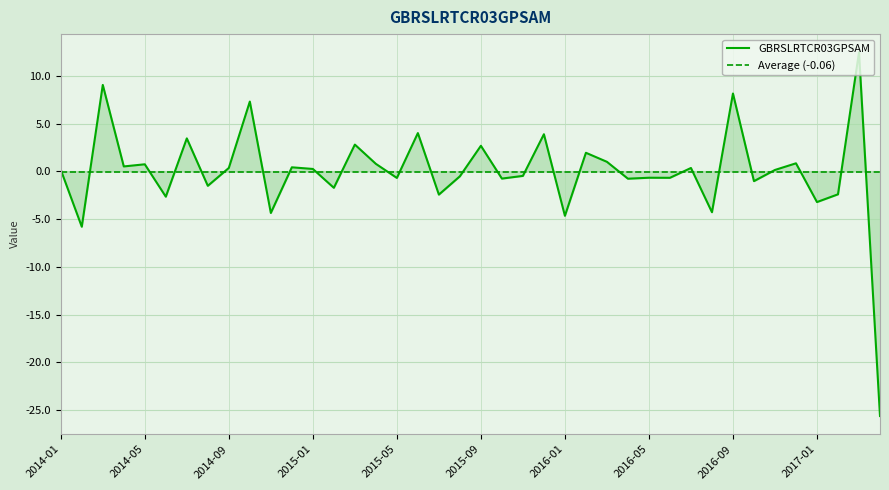

Is it true that the value at 2016-08 is -2.9?

False